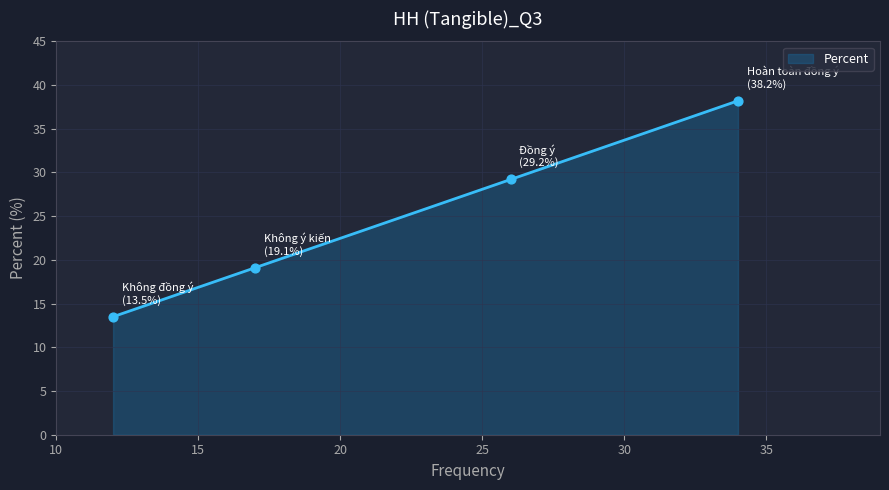

What is the change in value from Không ý kiến to Không đồng ý?

-5.6